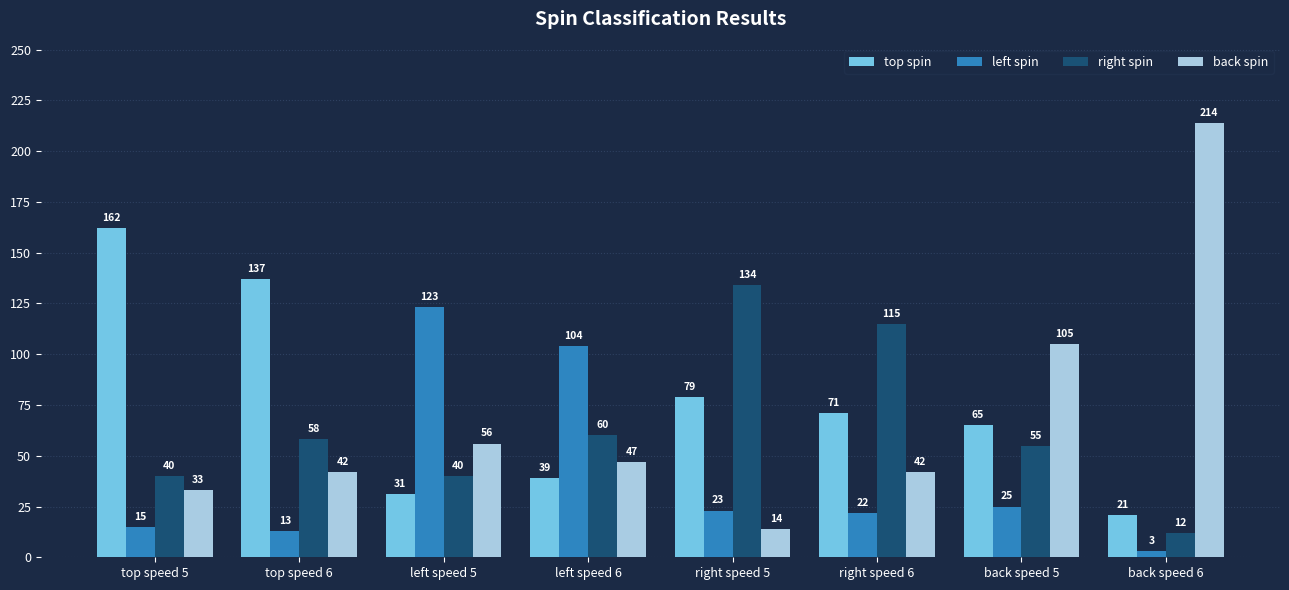

Which category has the lowest value in the back spin series?

right speed 5